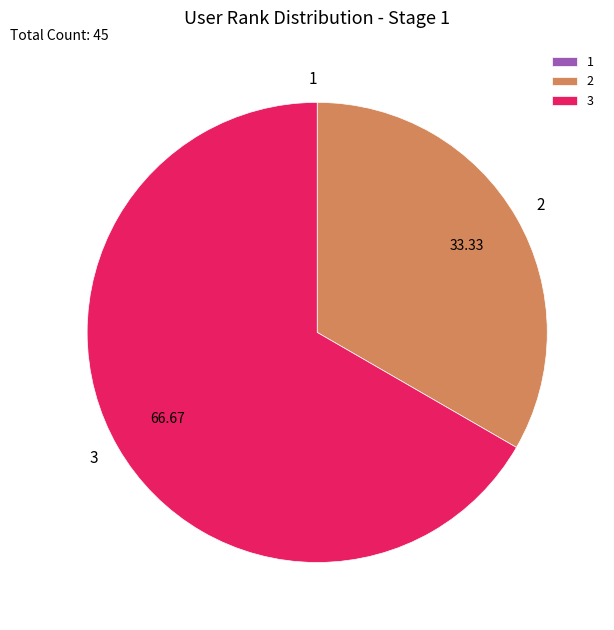

Which slice is the largest?

3